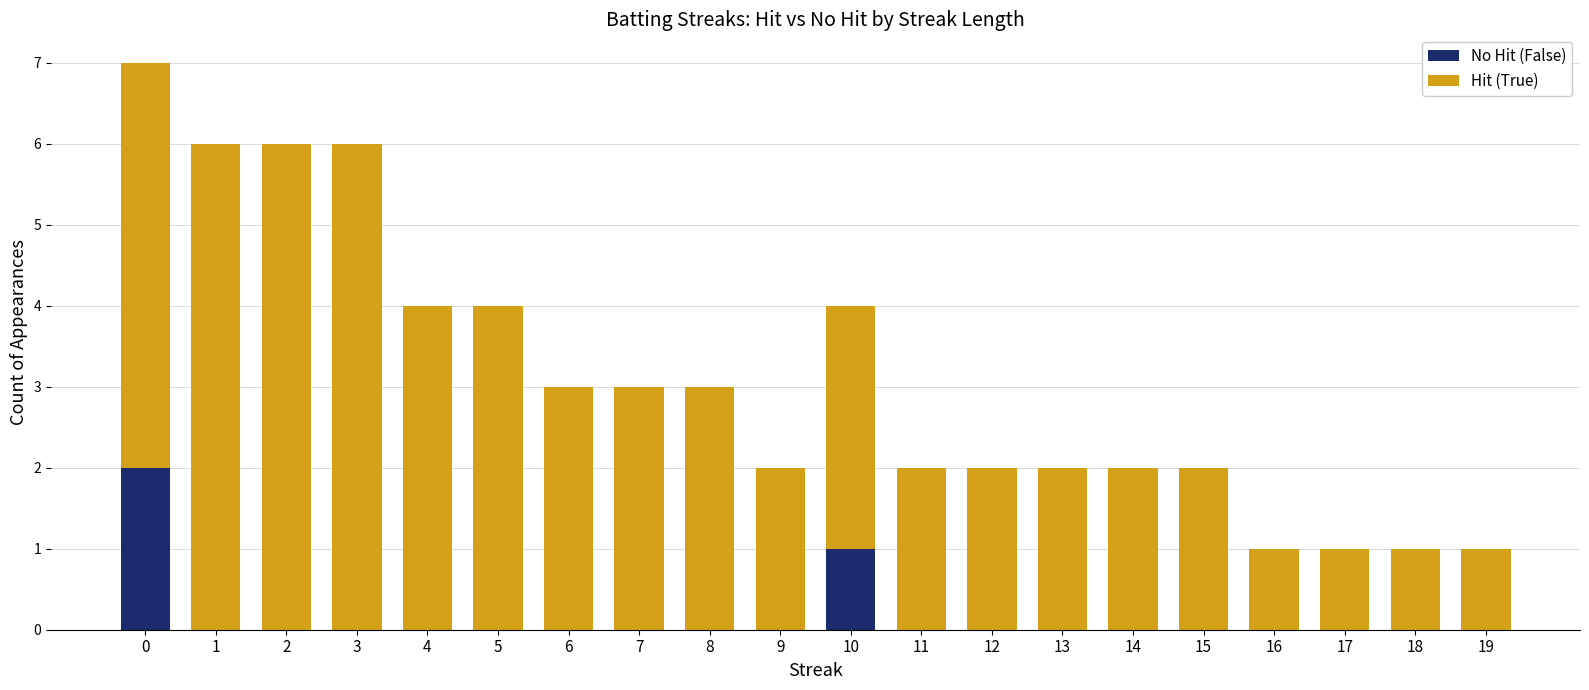

The value of No Hit (False) at 0 is 3. True or false?

False